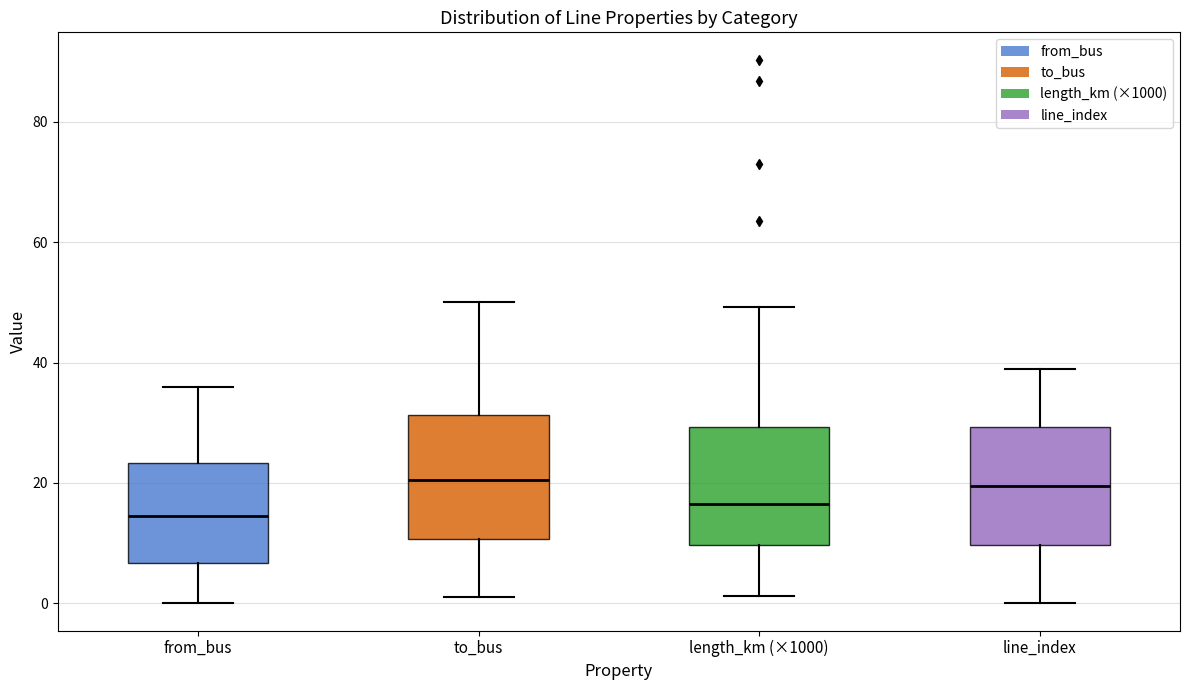

Where is the lower edge of the box for line_index on the y-axis? The values are not printed on the chart, so give them approximately, as read against the axis.

10